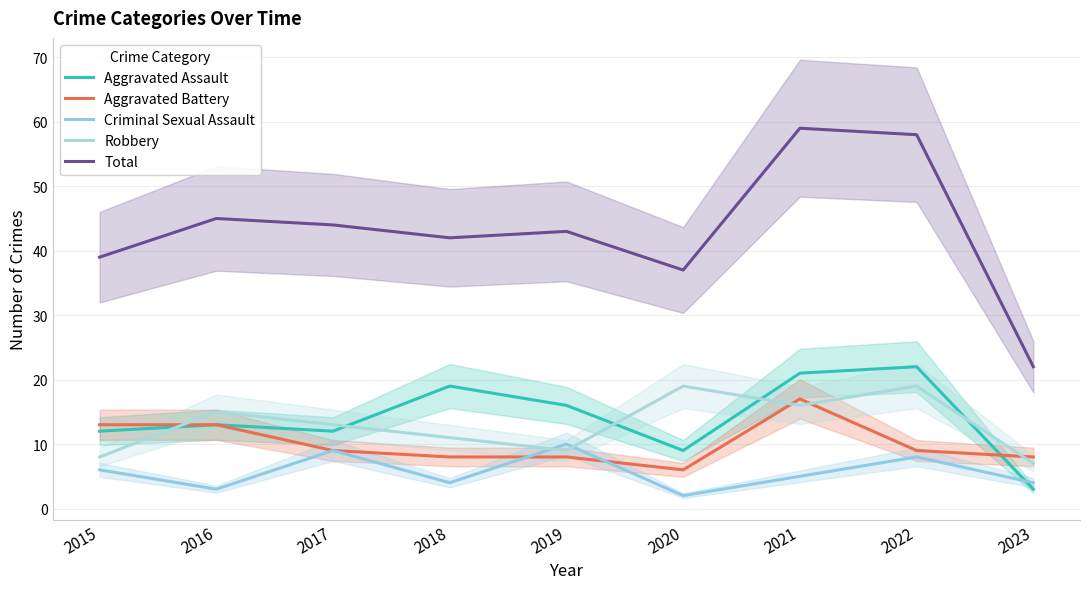

What is the sum of the Aggravated Battery values at 2023 and 2020?

14